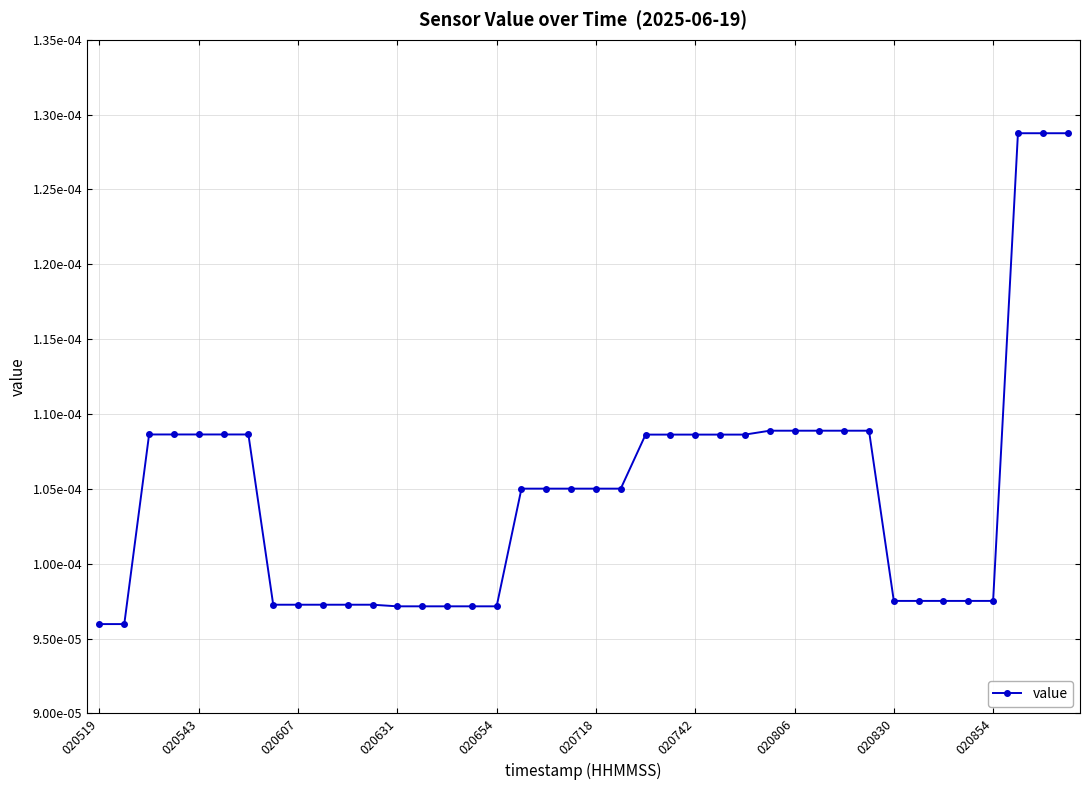

Is this an area chart (filled region under the line)?

No